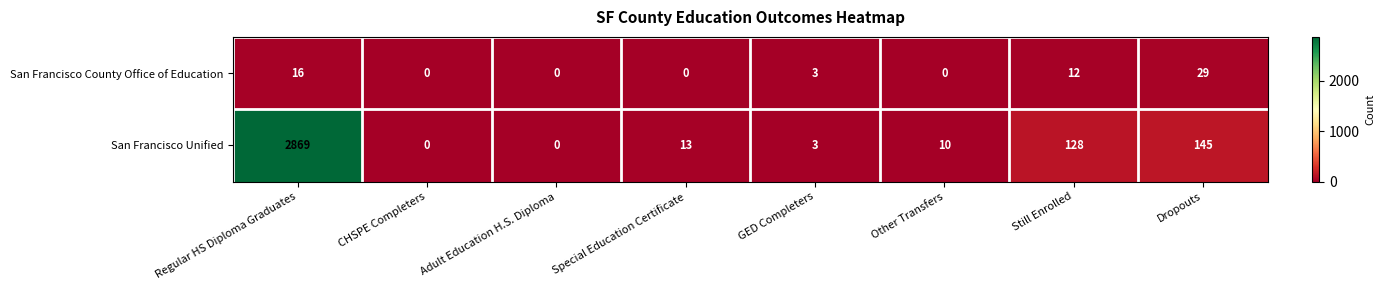

What is the difference between the maximum and second lowest values in the San Francisco Unified series?

2869